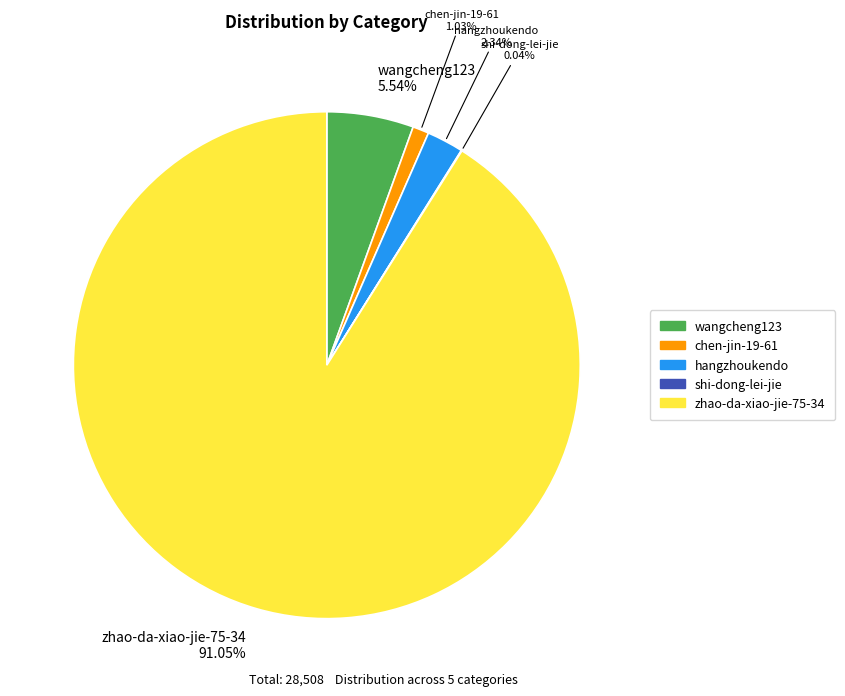

To the nearest percent, what is the difference between the largest and smallest slice percentages?

91%